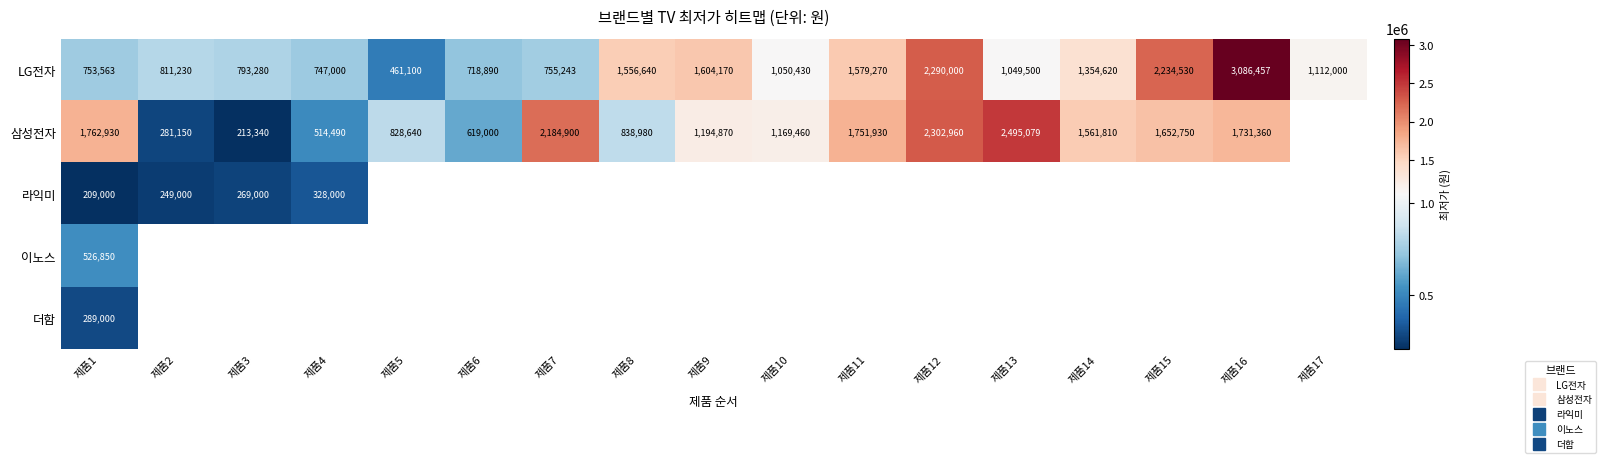

Which series changed the most between 제품9 and 제품17?

LG전자